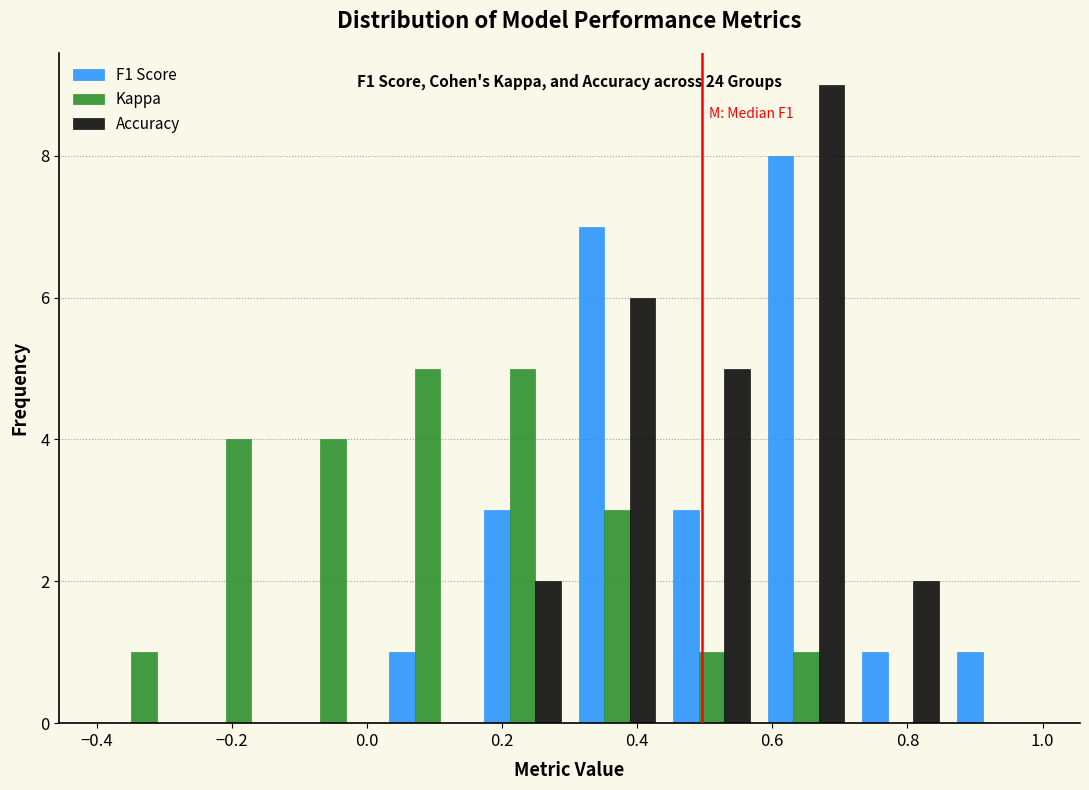

In the Accuracy series, which range on the x-axis has the tallest bar?

0.58 to 0.72